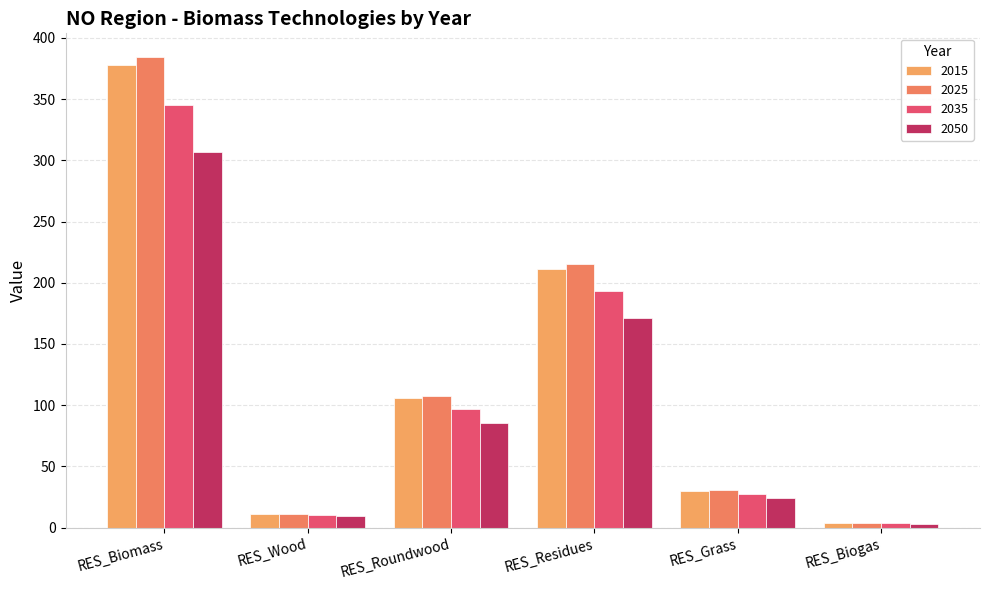

What is the average value of the 2025 series?

125.6